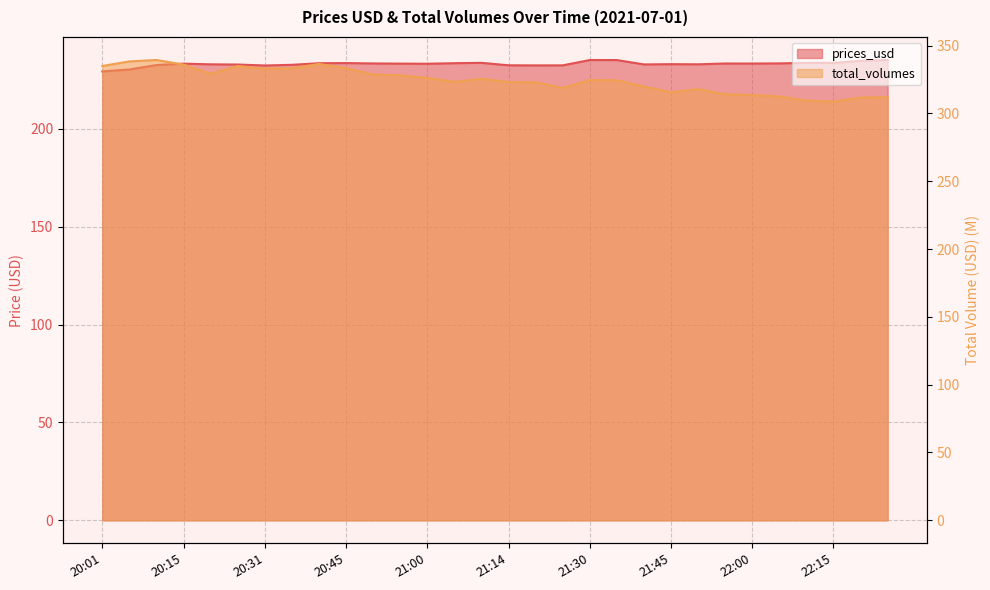

Which series has the largest total across all categories?

total_volumes